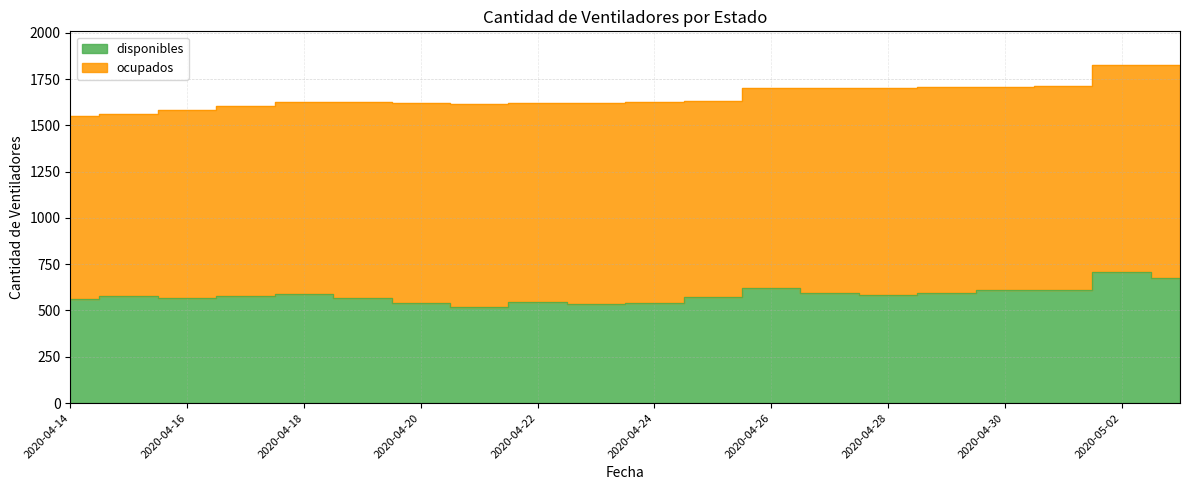

What is the approximate value at 2020-04-24?

541